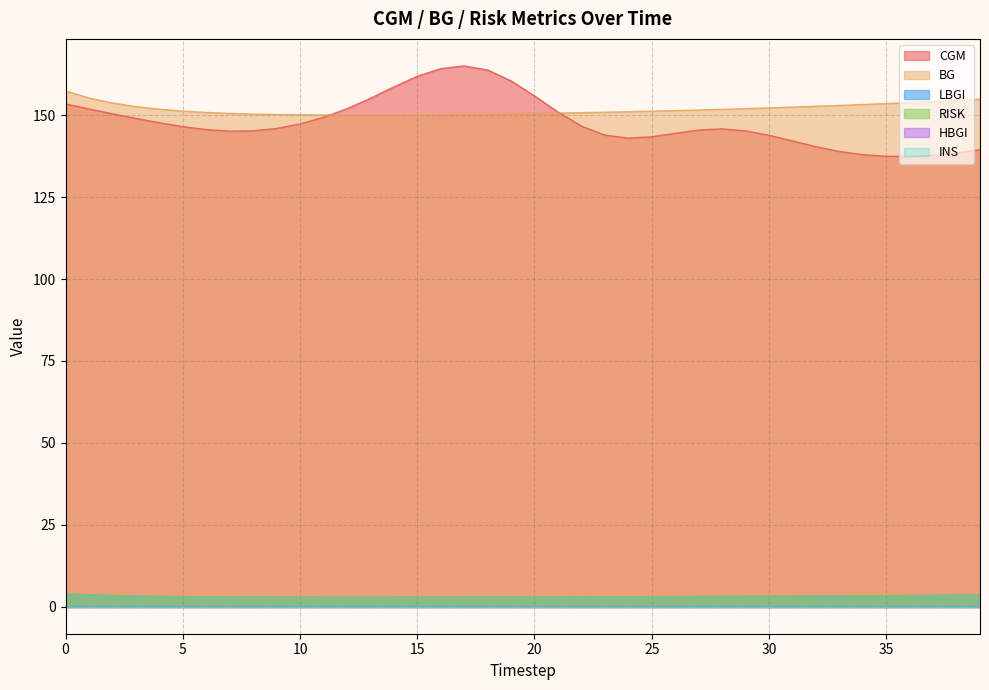

True or false: RISK and BG intersect in this chart.

False